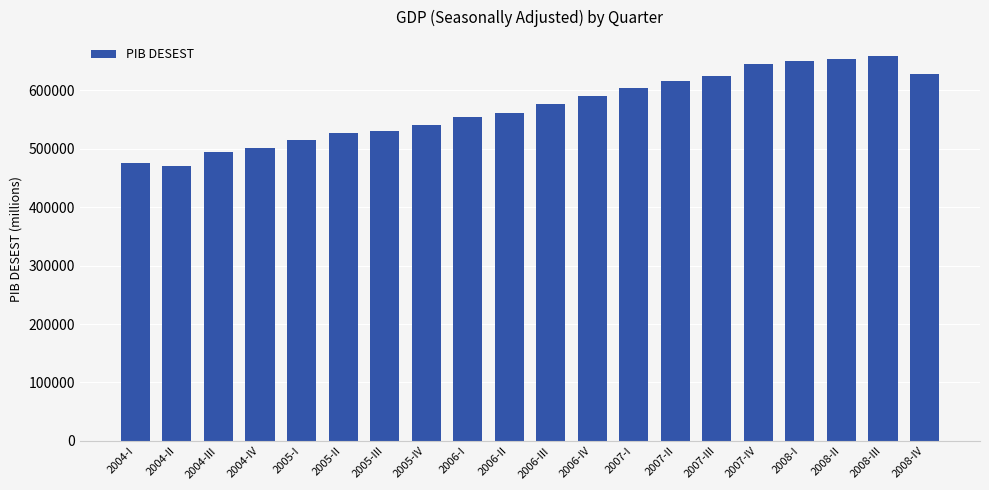

Where does the data first go above 577004?

2006-III